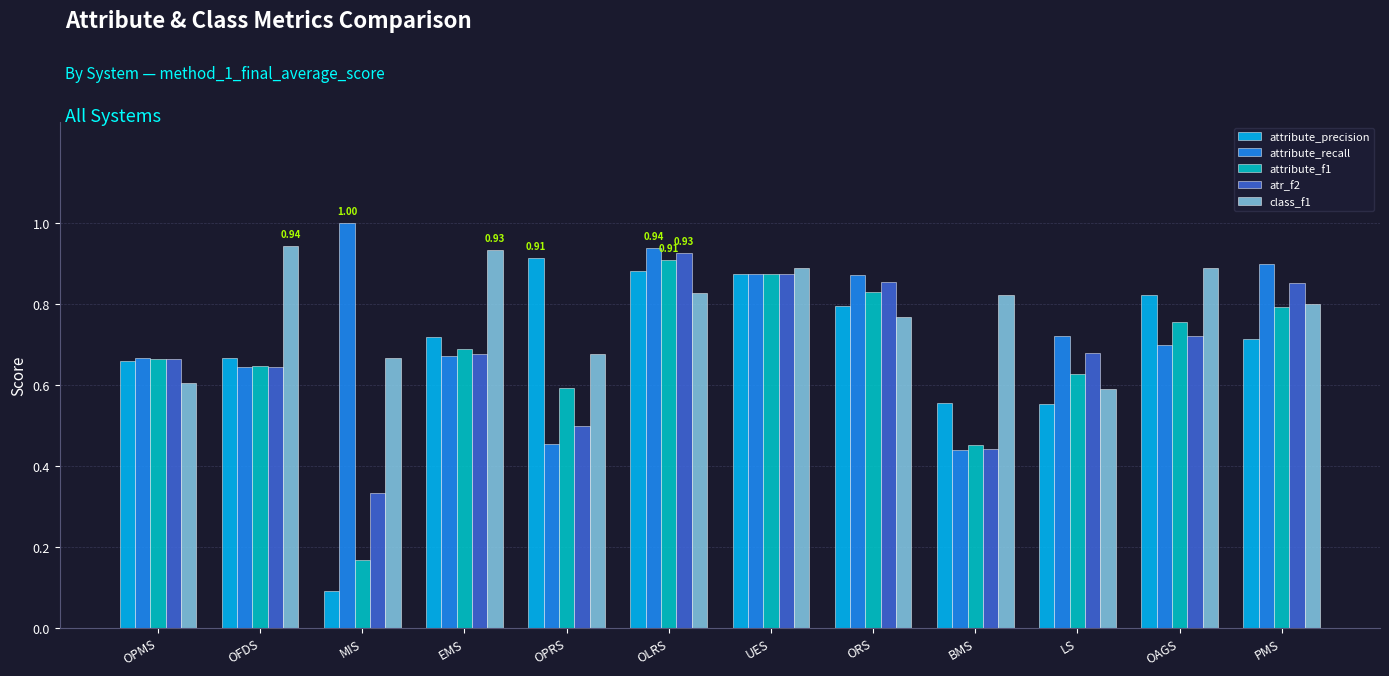

What is the sum of all atr_f2 values?

8.2